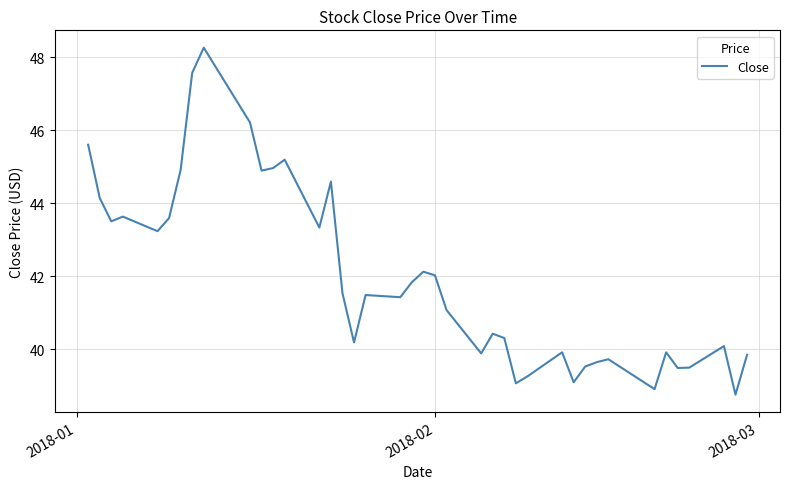

What is the difference between the maximum and minimum values?

9.5